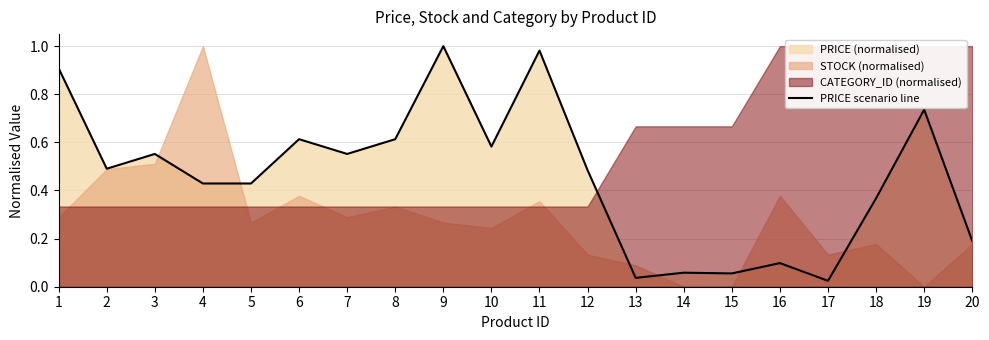

List the labels in order of value, largest first.

9, 11, 1, 19, 6, 8, 10, 3, 7, 2, 12, 4, 5, 18, 20, 16, 14, 15, 13, 17